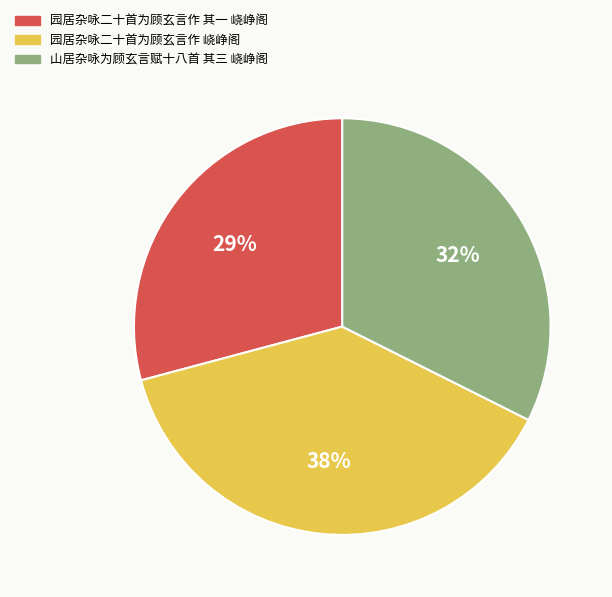

To the nearest percent, what is the difference between the largest and smallest slice percentages?

9%